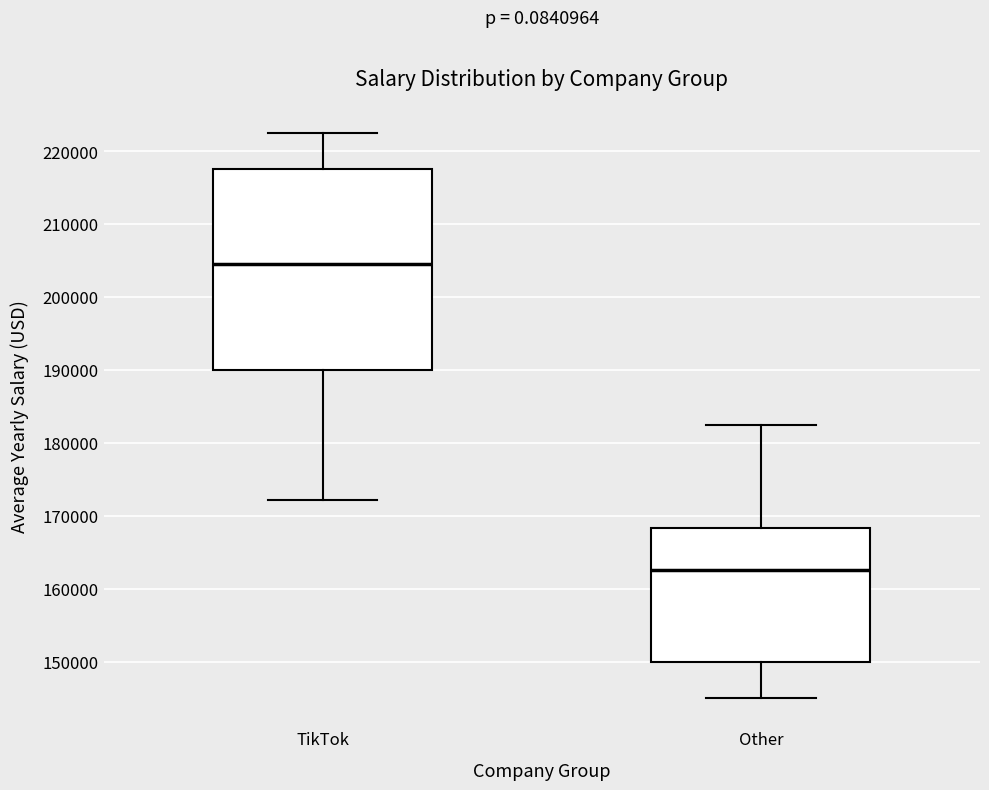

Comparing the boxes themselves (not the whiskers), which one is the tallest?

TikTok